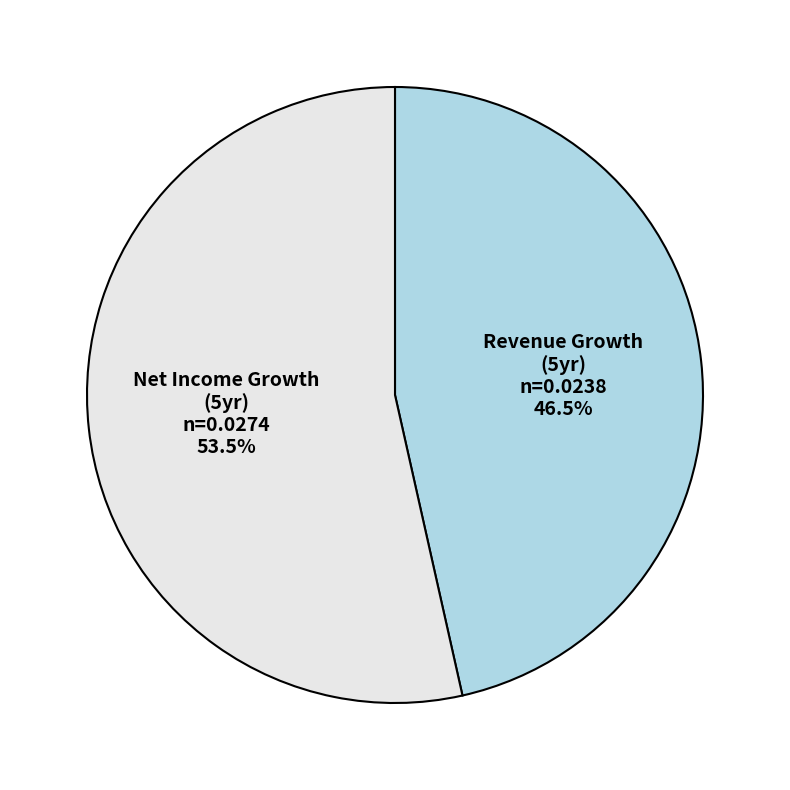

Does any single category account for the majority?

Yes